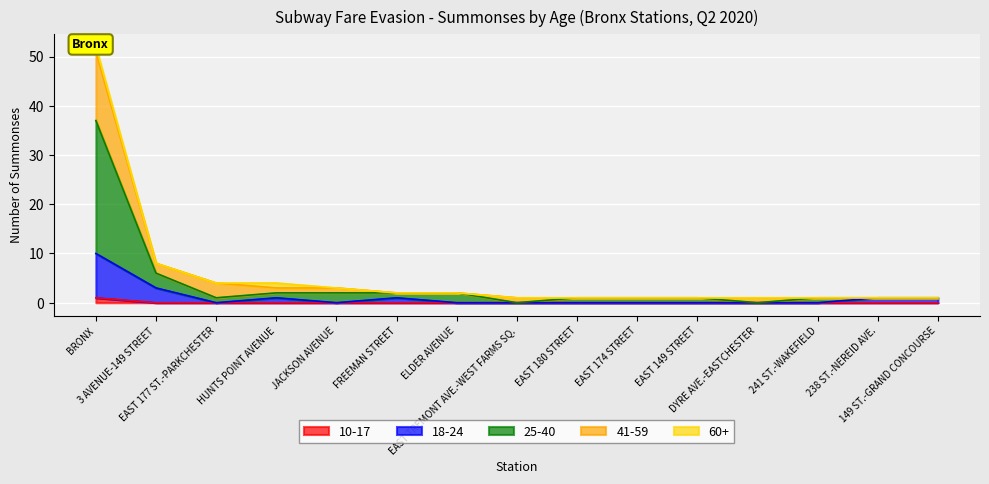

At how many categories does at least one series exceed 12?

1